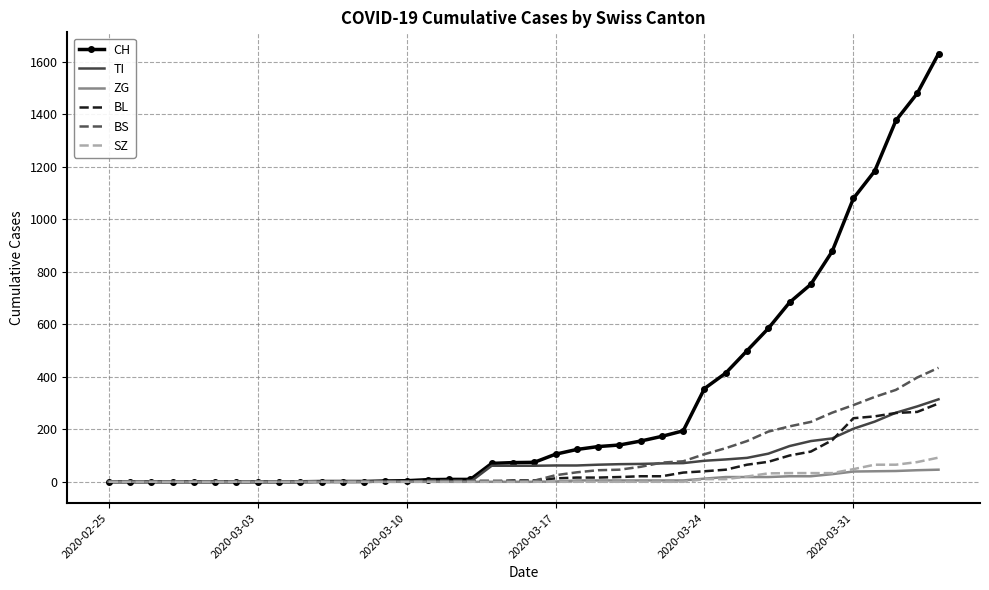

Which series has the largest total across all categories?

CH